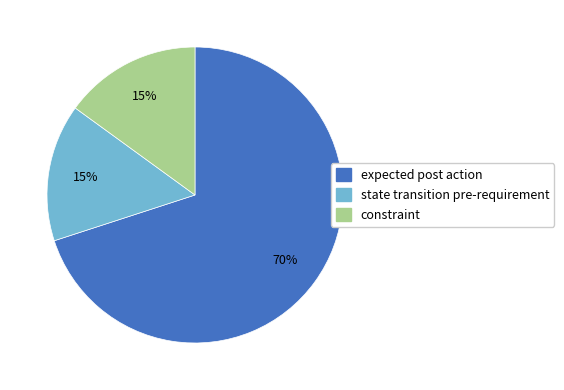

The constraint slice represents 15% of the pie. True or false?

True